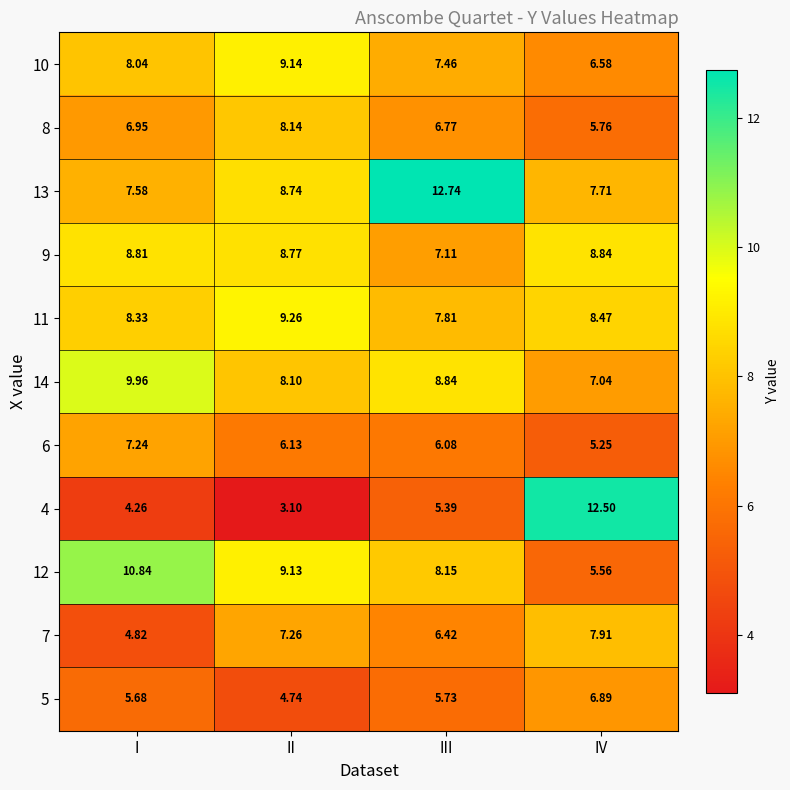

How many series are shown in this chart?

11